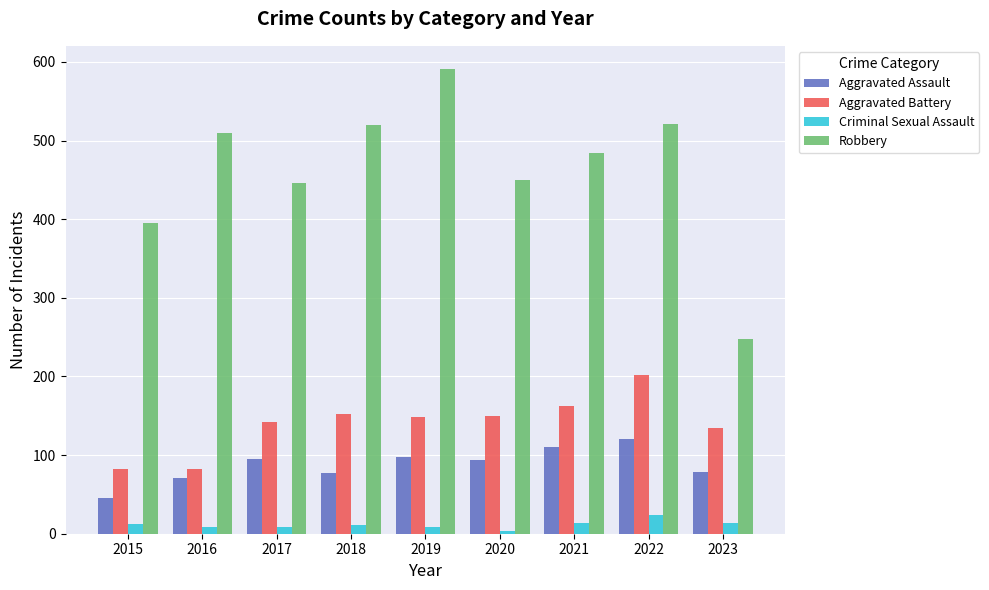

How many bars are there in total?

36